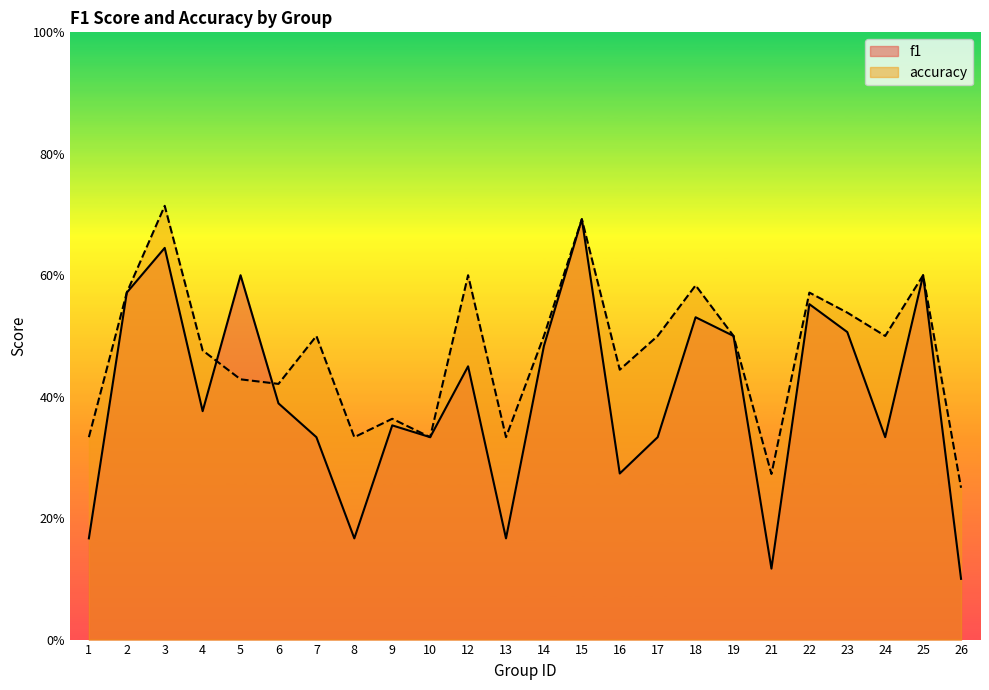

What is the total value across all series at 16?

0.7